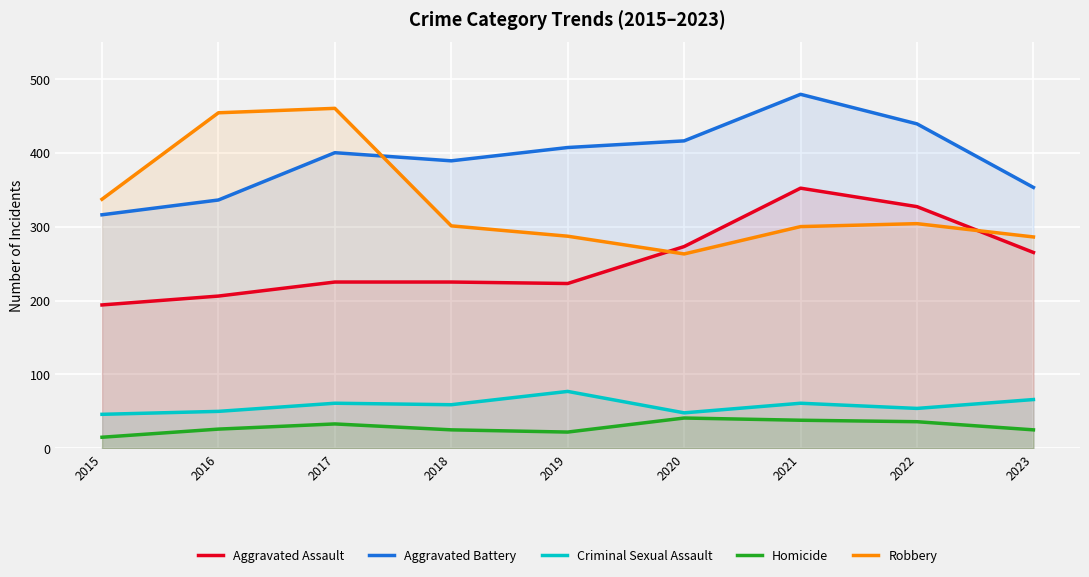

What is the highest value of the Criminal Sexual Assault series?

77